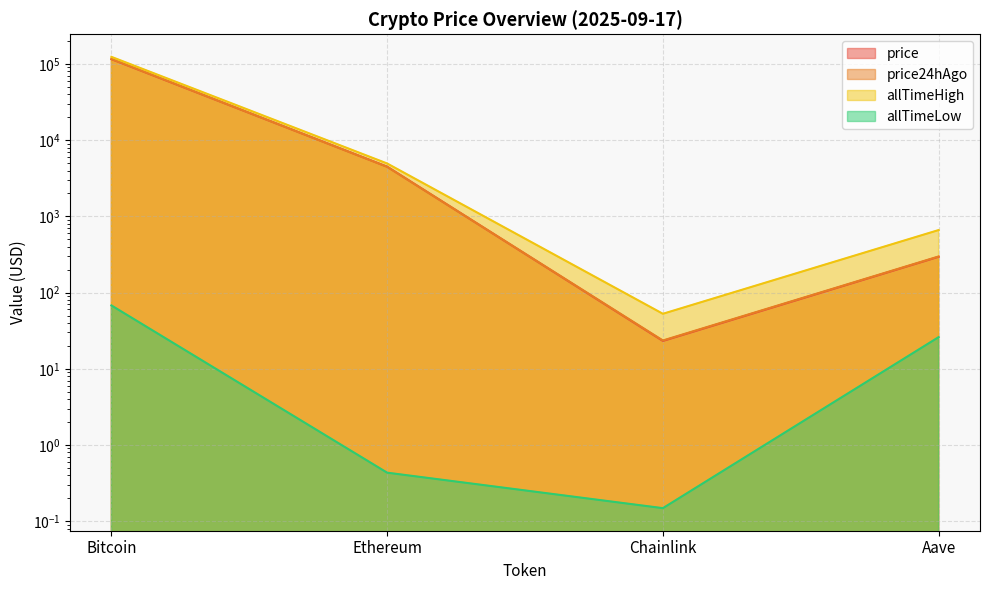

Reading left to right, list all the values displayed in this chart.

price: Bitcoin=115754.0	Ethereum=4492.0	Chainlink=23.2	Aave=294.8
price24hAgo: Bitcoin=116507.0	Ethereum=4474.1	Chainlink=23.5	Aave=297.9
allTimeHigh: Bitcoin=124128.0	Ethereum=4946.1	Chainlink=52.7	Aave=661.7
allTimeLow: Bitcoin=67.8	Ethereum=0.4	Chainlink=0.1	Aave=26.0